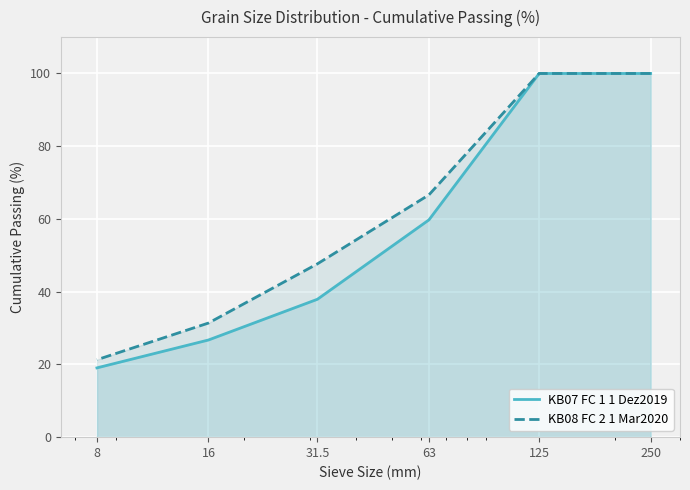

True or false: KB07 FC 1 1 Dez2019 and KB08 FC 2 1 Mar2020 intersect in this chart.

False